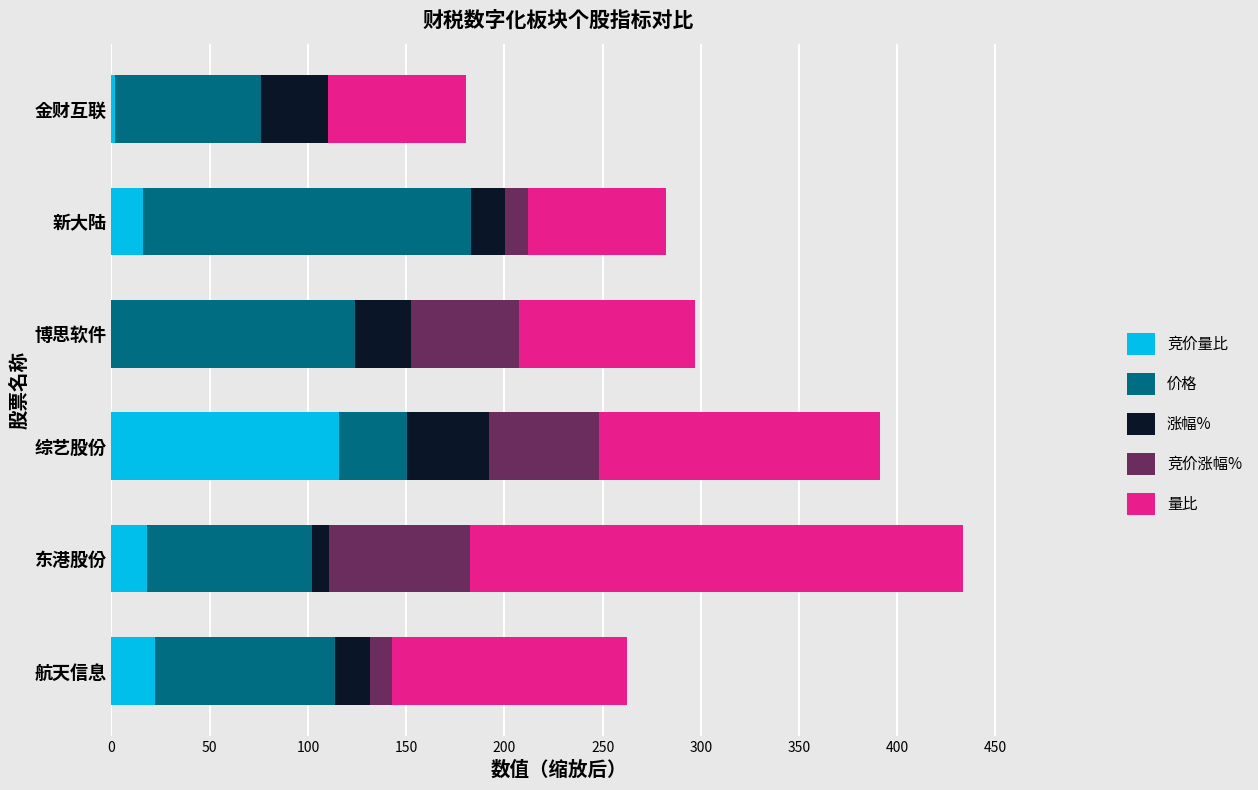

What is the total value across all series at 新大陆?

282.4